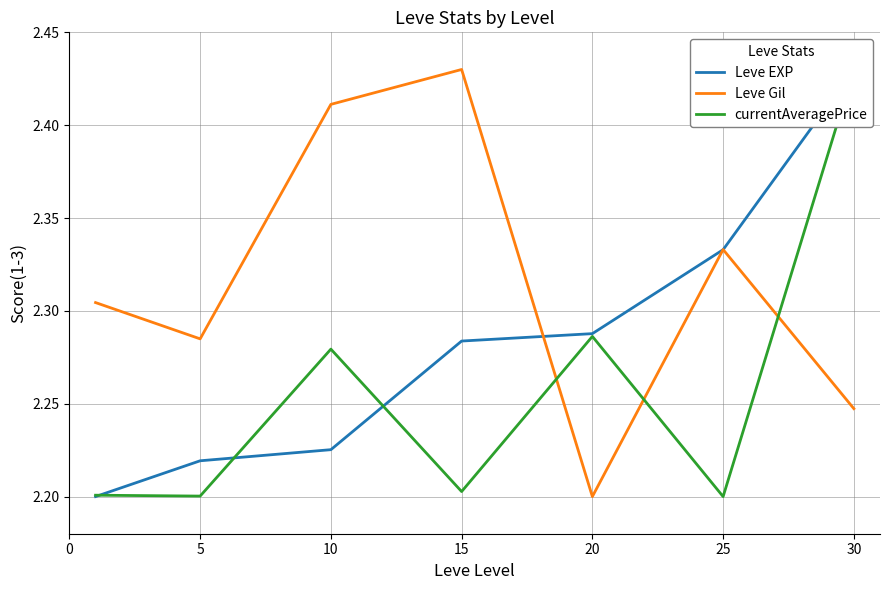

What is the maximum value for Leve Gil?

2.4